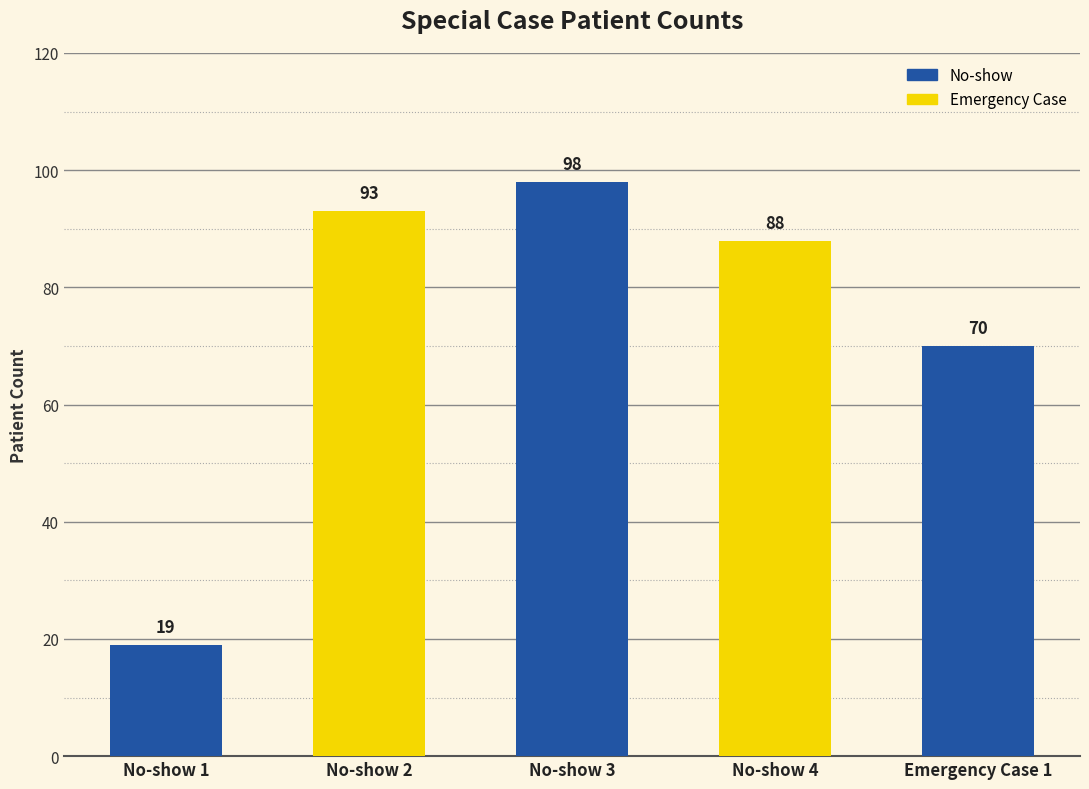

What is the difference between the maximum and minimum values?

79